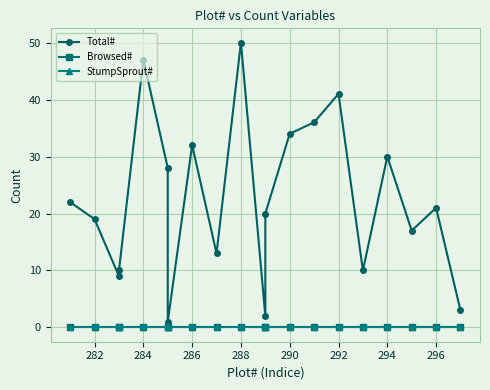

Is it true that Total# equals 3 at 10?

False